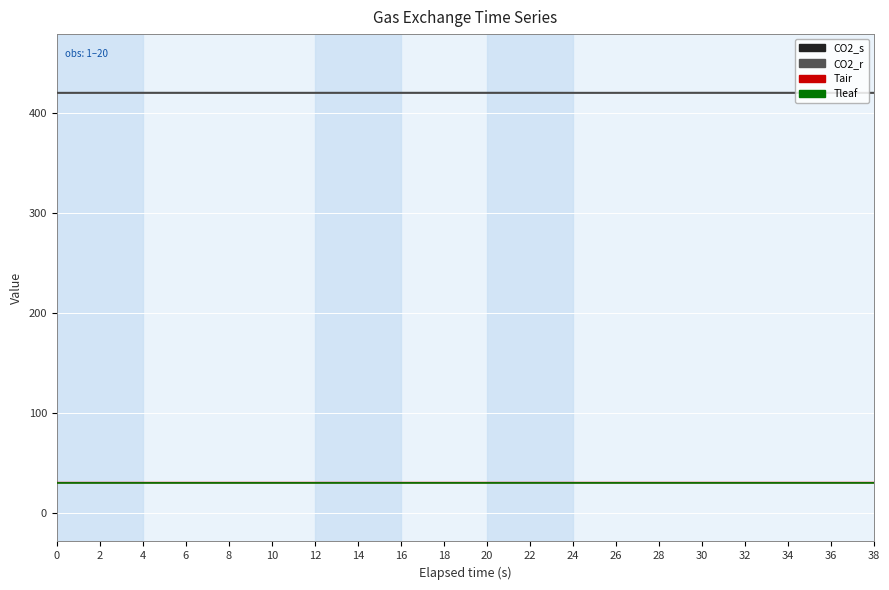

What is the average value of the CO2_s series?

420.3